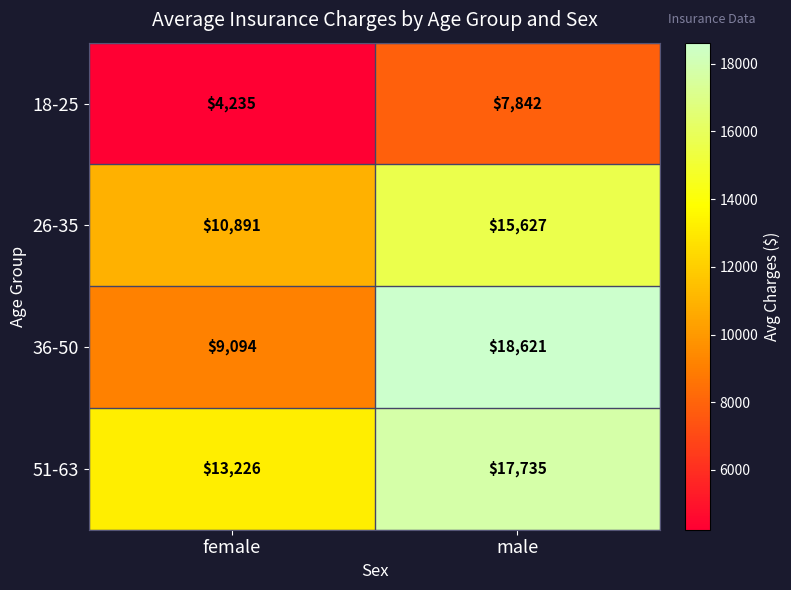

Rank the series at female from highest to lowest value.

51-63, 26-35, 36-50, 18-25